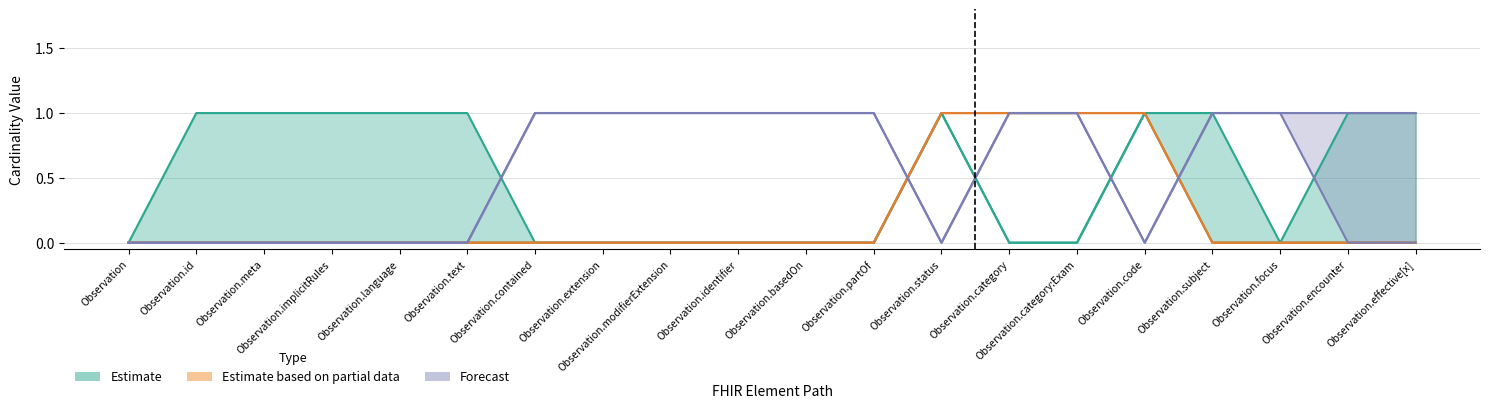

True or false: Base Min (Estimate) has more than 0 interior local peaks.

True